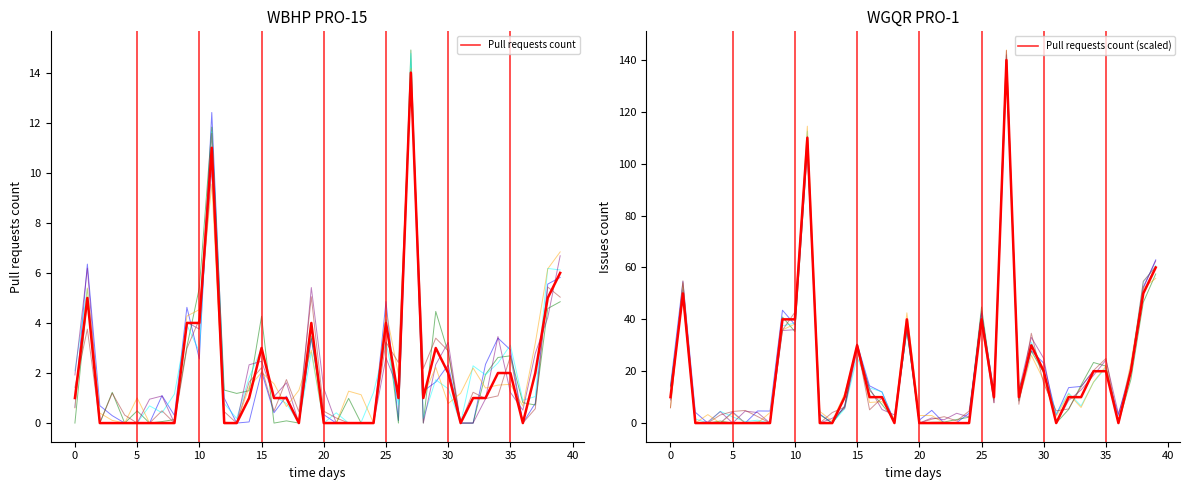

Reading left to right, list all the values displayed in this chart.

Pull requests count: 1	5	0	0	0	0	0	0	0	4	4	11	0	0	1	3	1	1	0	4	0	0	0	0	0	4	1	14	1	3	2	0	1	1	2	2	0	2	5	6
Pull requests count (scaled): 10	50	0	0	0	0	0	0	0	40	40	110	0	0	10	30	10	10	0	40	0	0	0	0	0	40	10	140	10	30	20	0	10	10	20	20	0	20	50	60